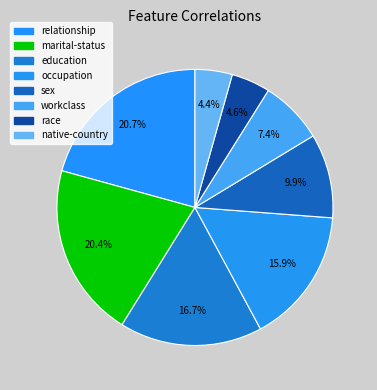

Is the sum of native-country and occupation greater than half?

No